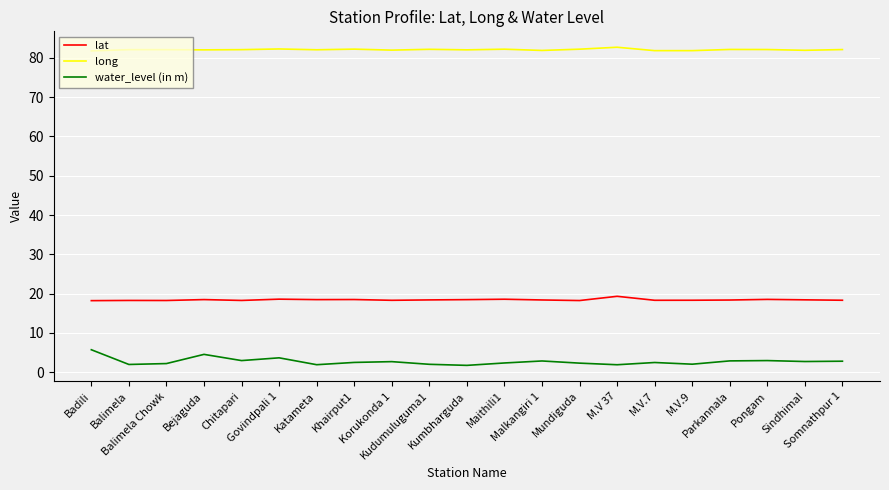

Rank the series by their maximum value, from highest to lowest.

long, lat, water_level (in m)